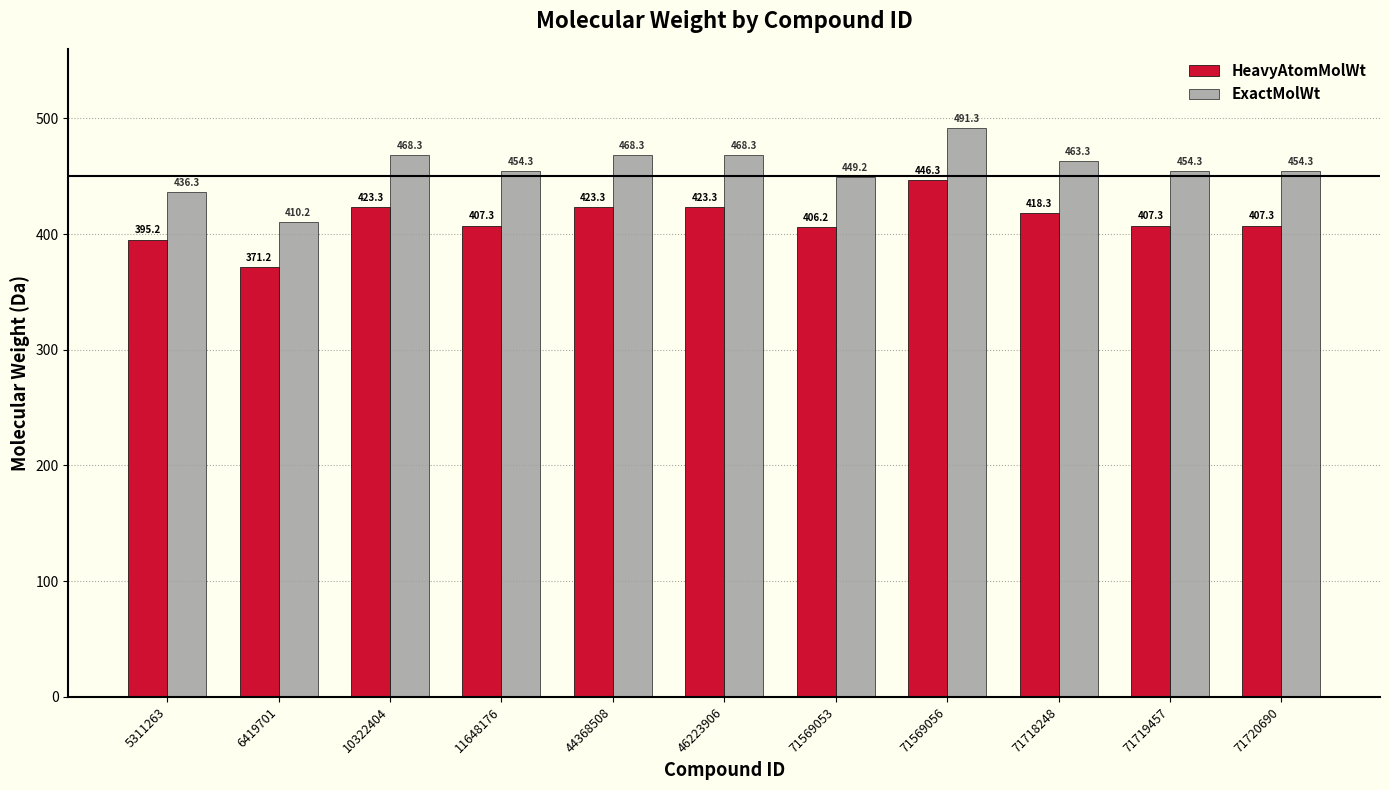

Which series has the largest total across all categories?

ExactMolWt